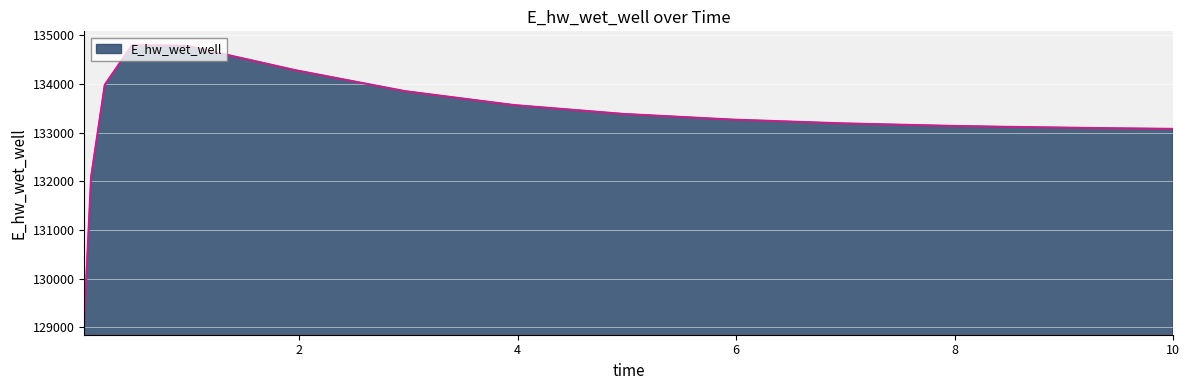

What is the minimum value shown in the chart?

129132.1